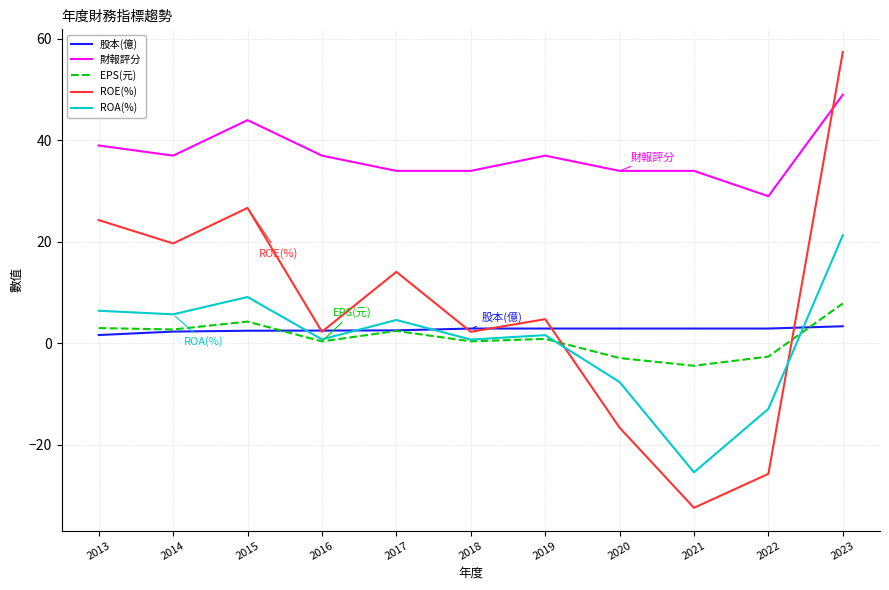

True or false: 財報評分 and 股本(億) cross at least once.

False